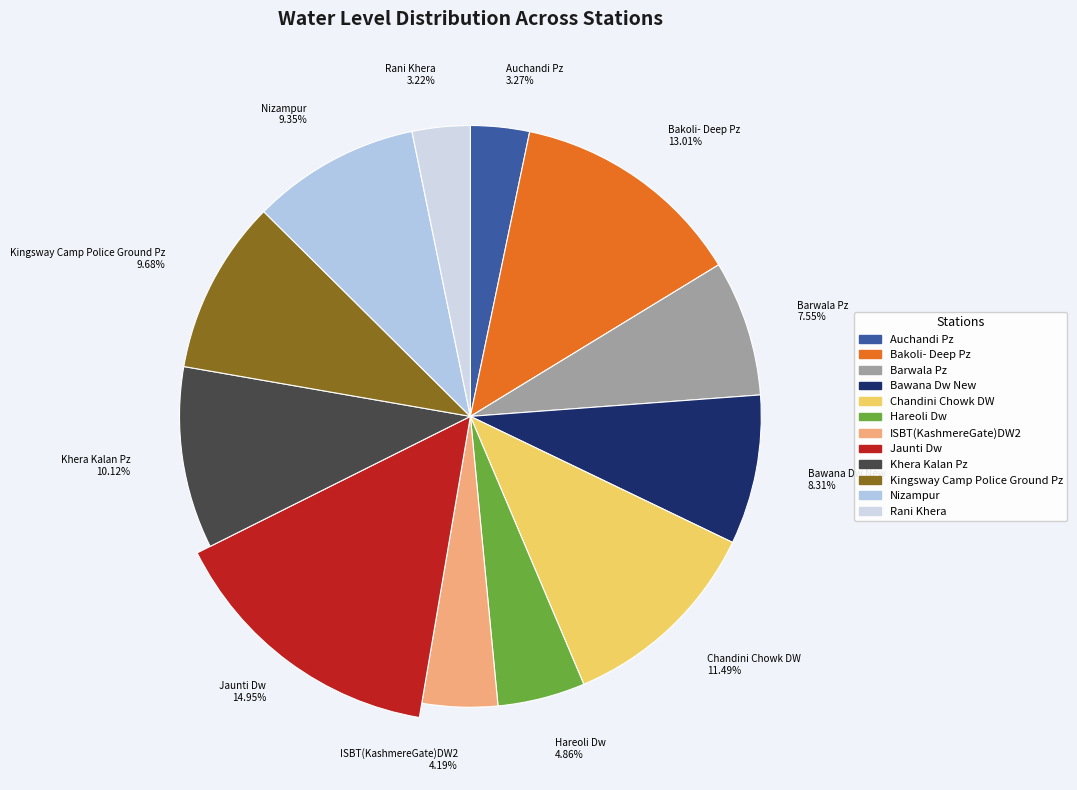

Which category has the smallest portion of the pie?

Rani Khera